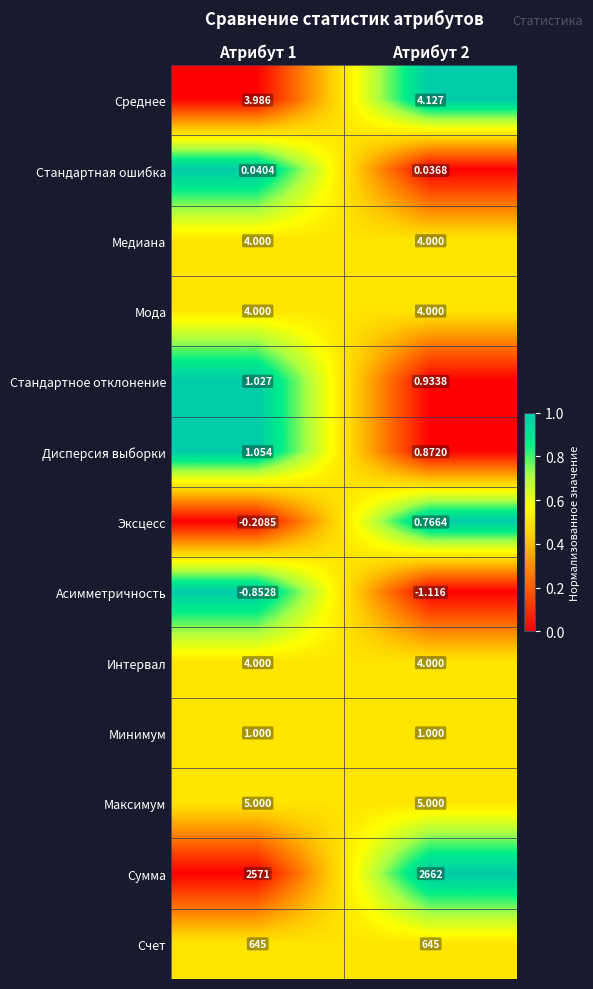

How many series are shown in this chart?

13